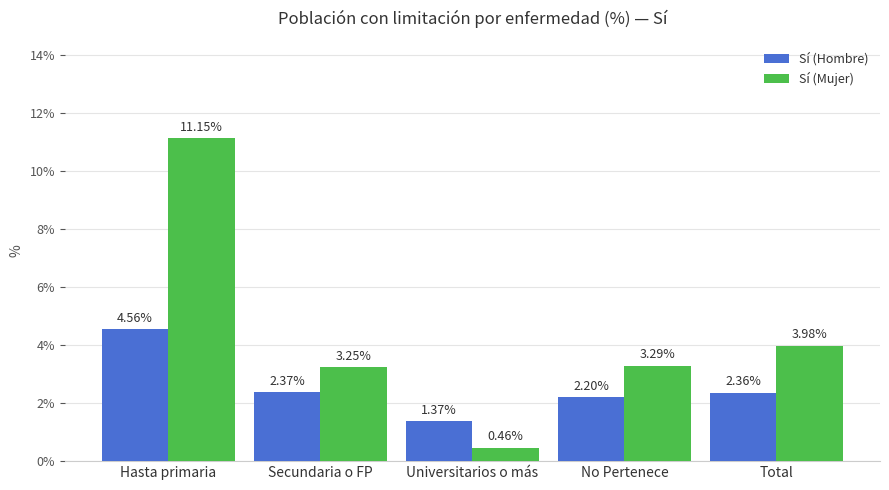

What position from the left is Secundaria o FP?

2